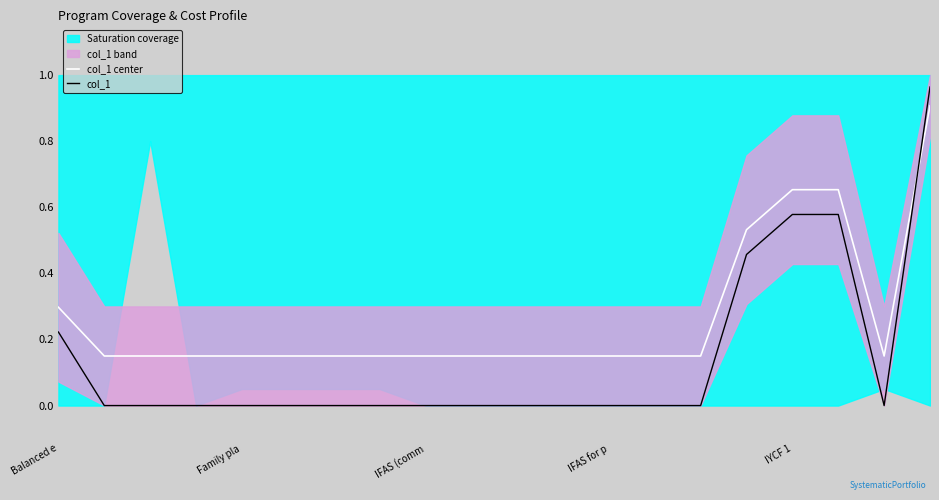

In col_1, how many points are lower than both neighbors (excluding endpoints)?

1